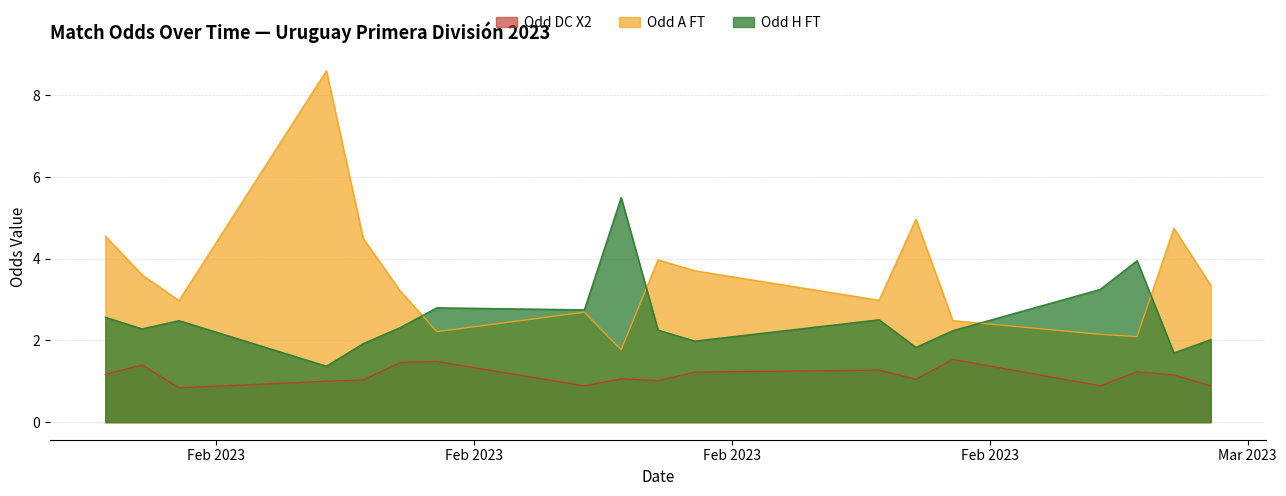

Which category has the highest value in the Odd_A_FT series?

2023-02-04